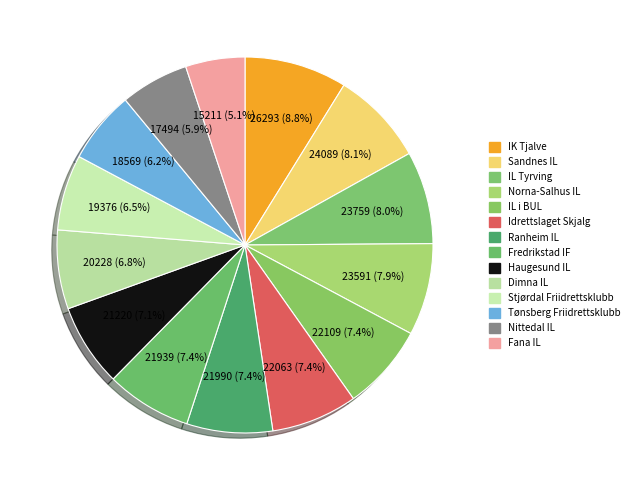

To the nearest percent, what portion does Tønsberg Friidrettsklubb represent?

6%